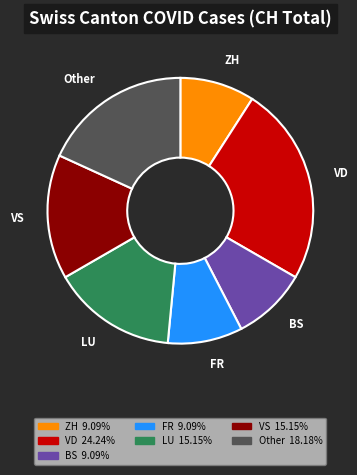

What is the ratio of the value at BS to the value at LU?

0.6